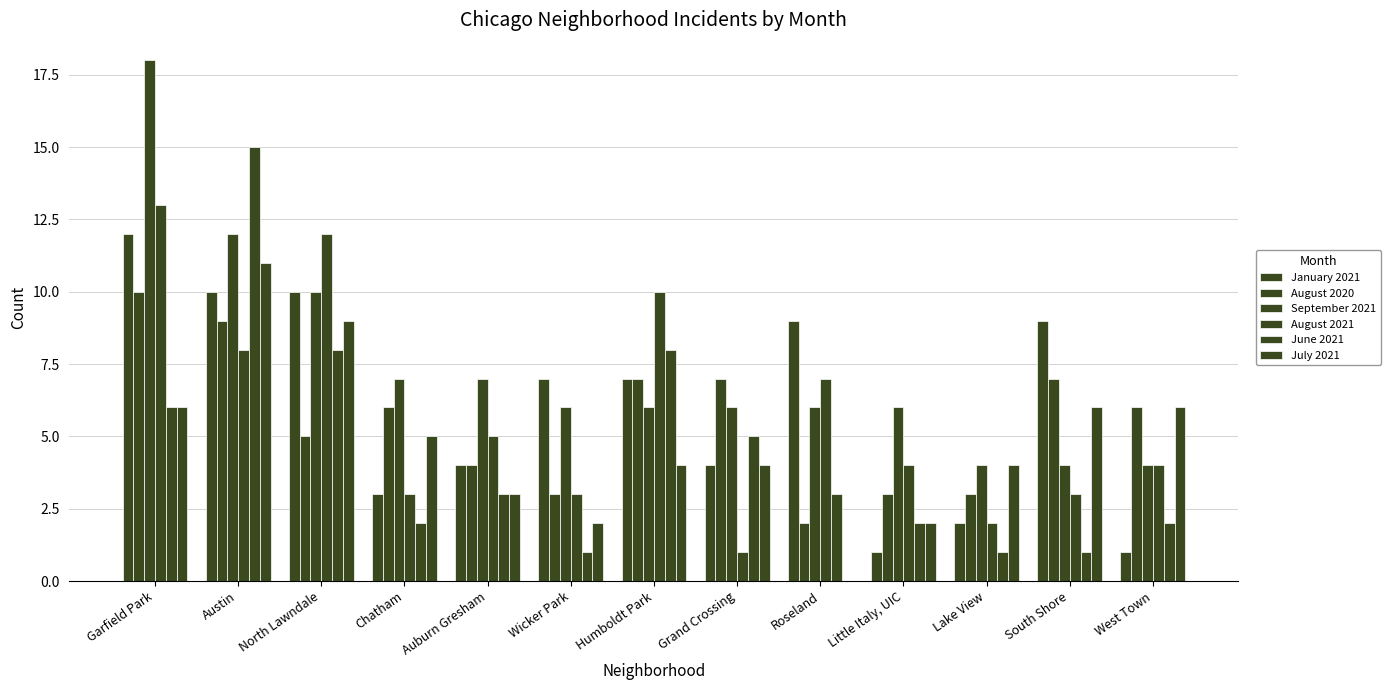

What is the maximum value for August 2020?

10